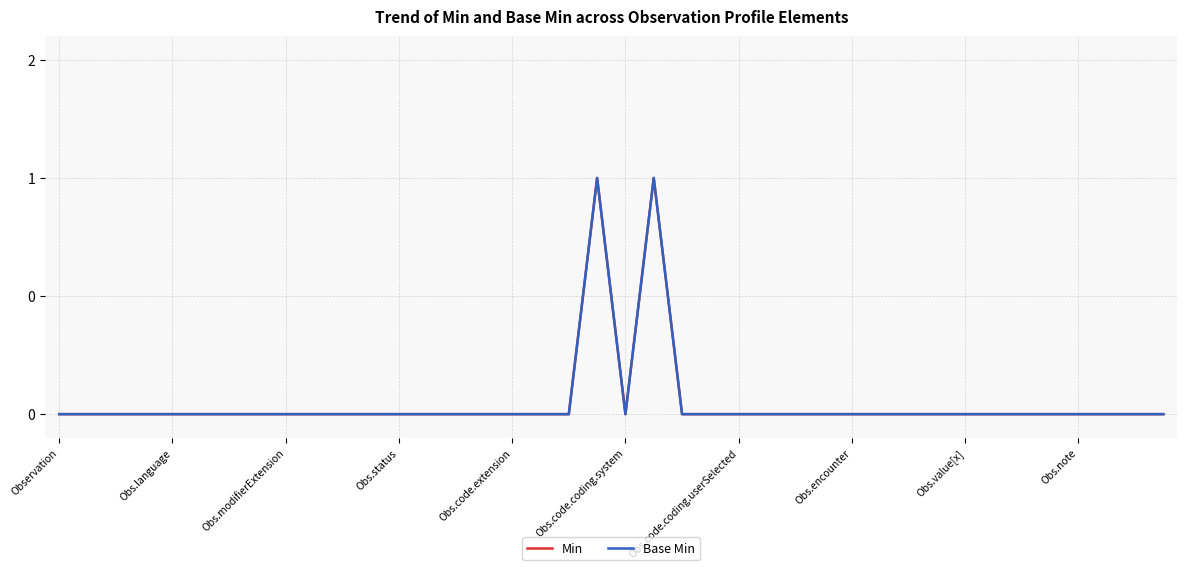

Does the chart display data point markers on the line(s)?

No